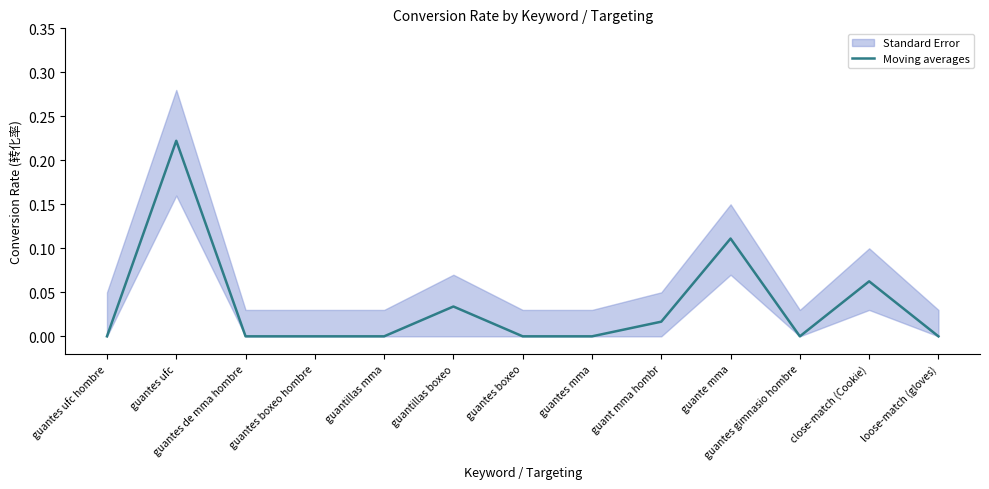

What is the difference between the second highest and second lowest values?

0.1